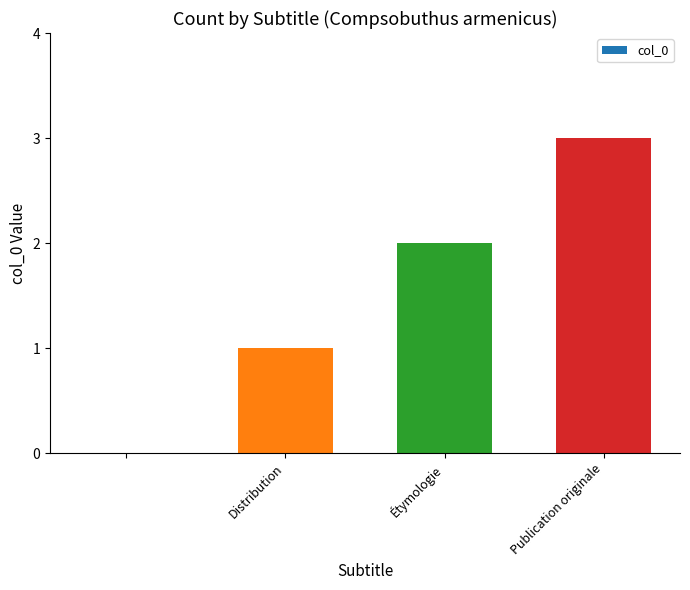

What is the sum of all values?

6